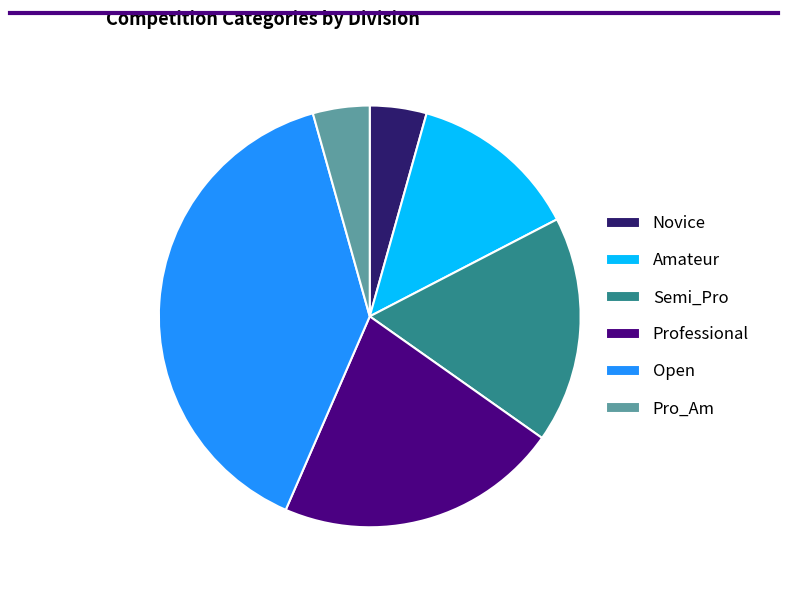

Does any single category account for the majority?

No